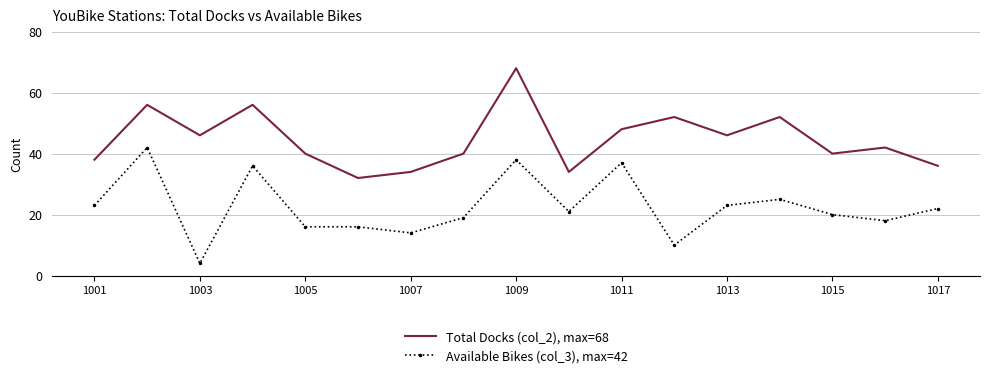

True or false: Available Bikes (col_3), max=42 and Total Docks (col_2), max=68 cross at least once.

False